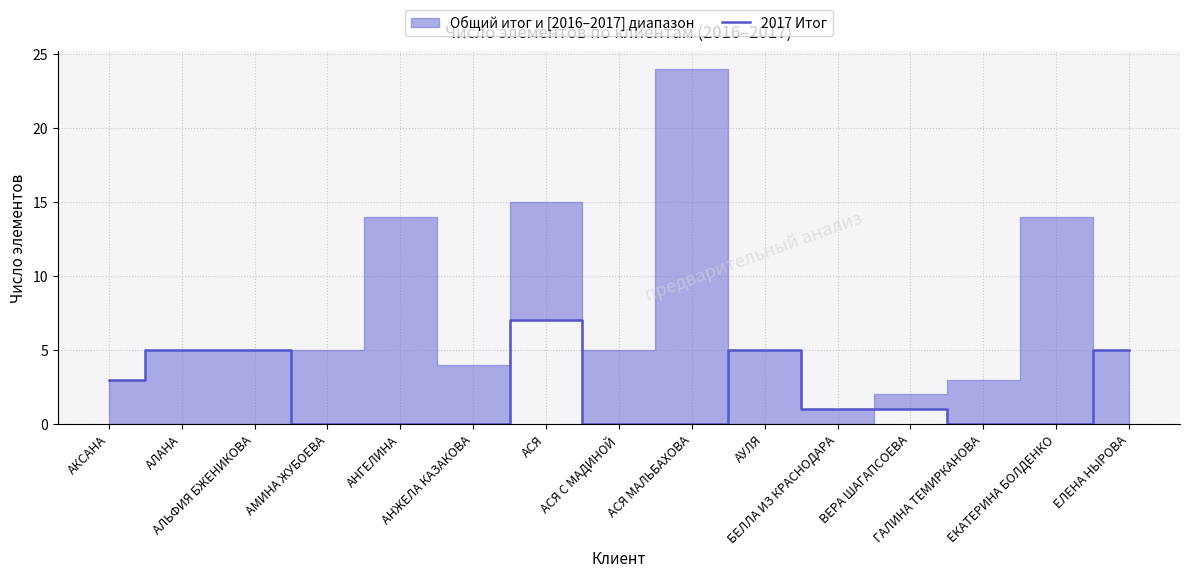

How many interior local peaks (higher than both neighbors) does the data have?

2